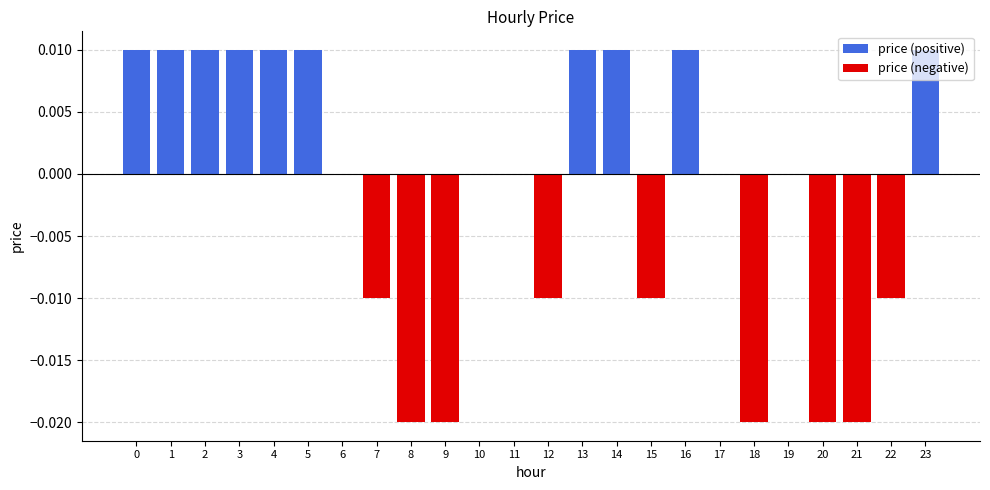

Rank the series by their average value, from lowest to highest.

price (negative), price (positive)